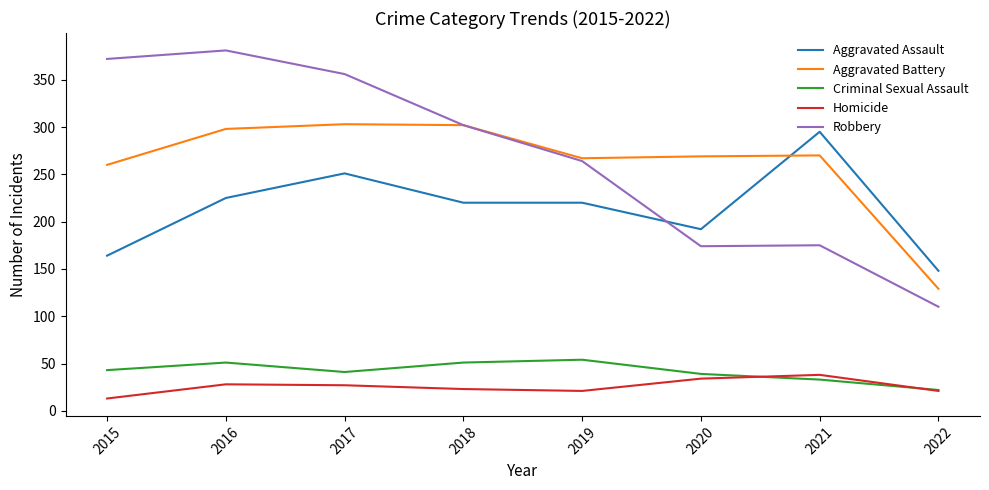

What are all the series names shown in the legend?

Aggravated Assault, Aggravated Battery, Criminal Sexual Assault, Homicide, Robbery